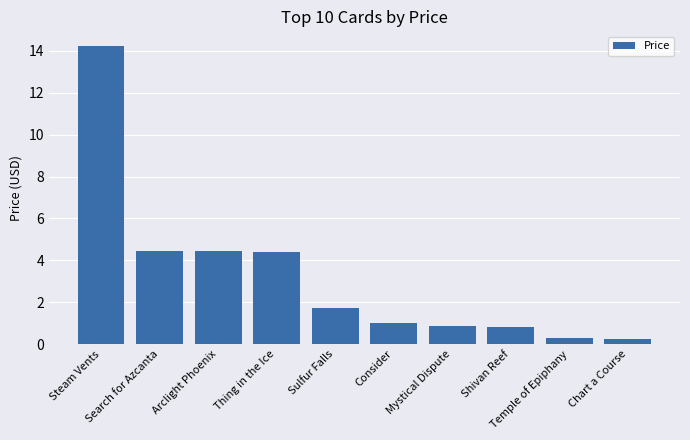

What is the value of the 9th bar from the left?

0.3